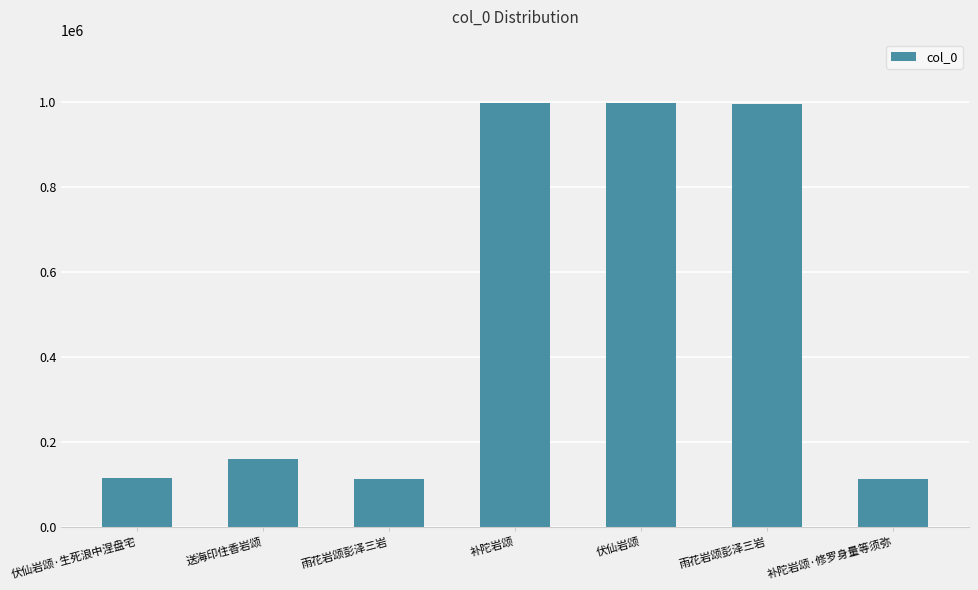

Reading right to left, list all the values displayed in this chart.

补陀岩颂·修罗身量等须弥=113358	雨花岩颂彭泽三岩=995701	伏仙岩颂=996501	补陀岩颂=996803	雨花岩颂彭泽三岩=114146	送海印住香岩颂=160555	伏仙岩颂·生死浪中涅盘宅=114516